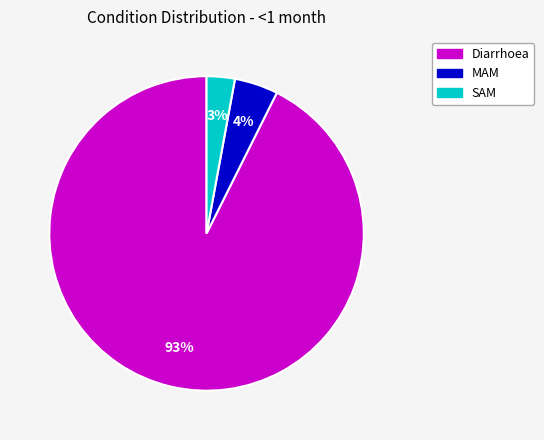

Which category has the smallest portion of the pie?

SAM